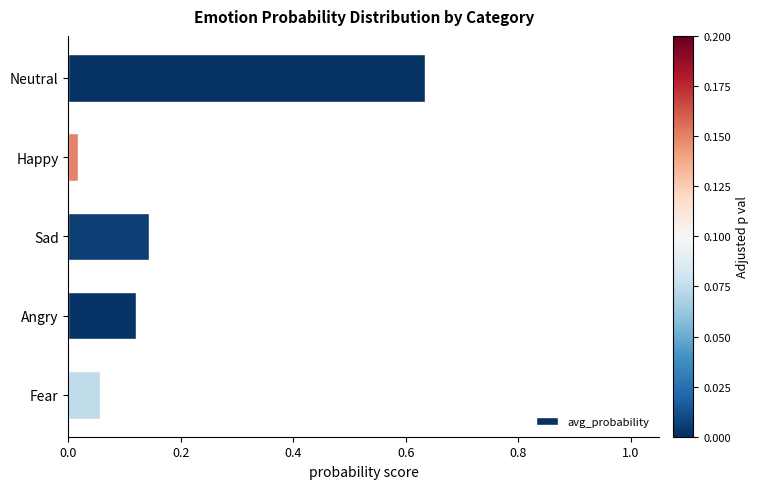

Is it true that the value at Sad is 0.0?

False